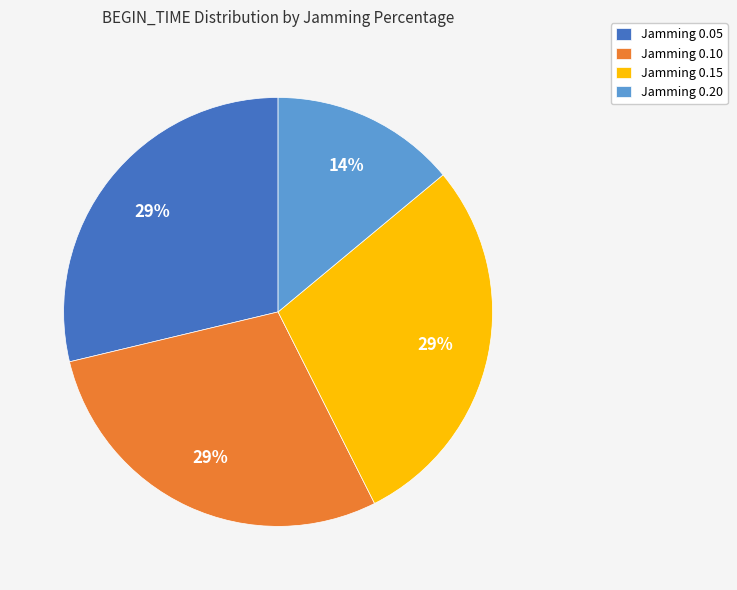

To the nearest percent, what is the difference between the largest and smallest slice percentages?

15%